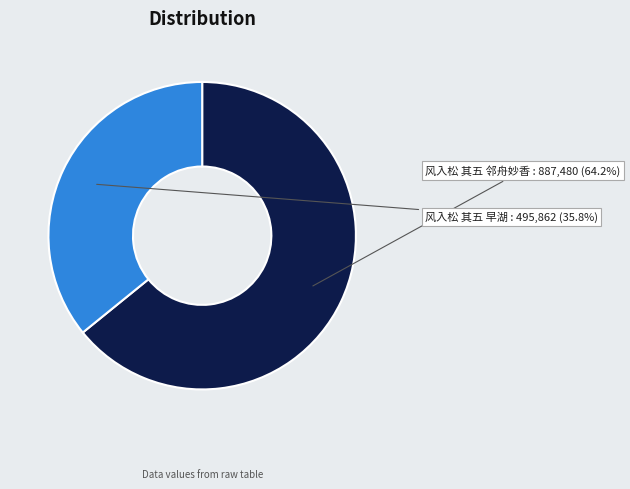

To the nearest percent, what is the average slice percentage?

50%